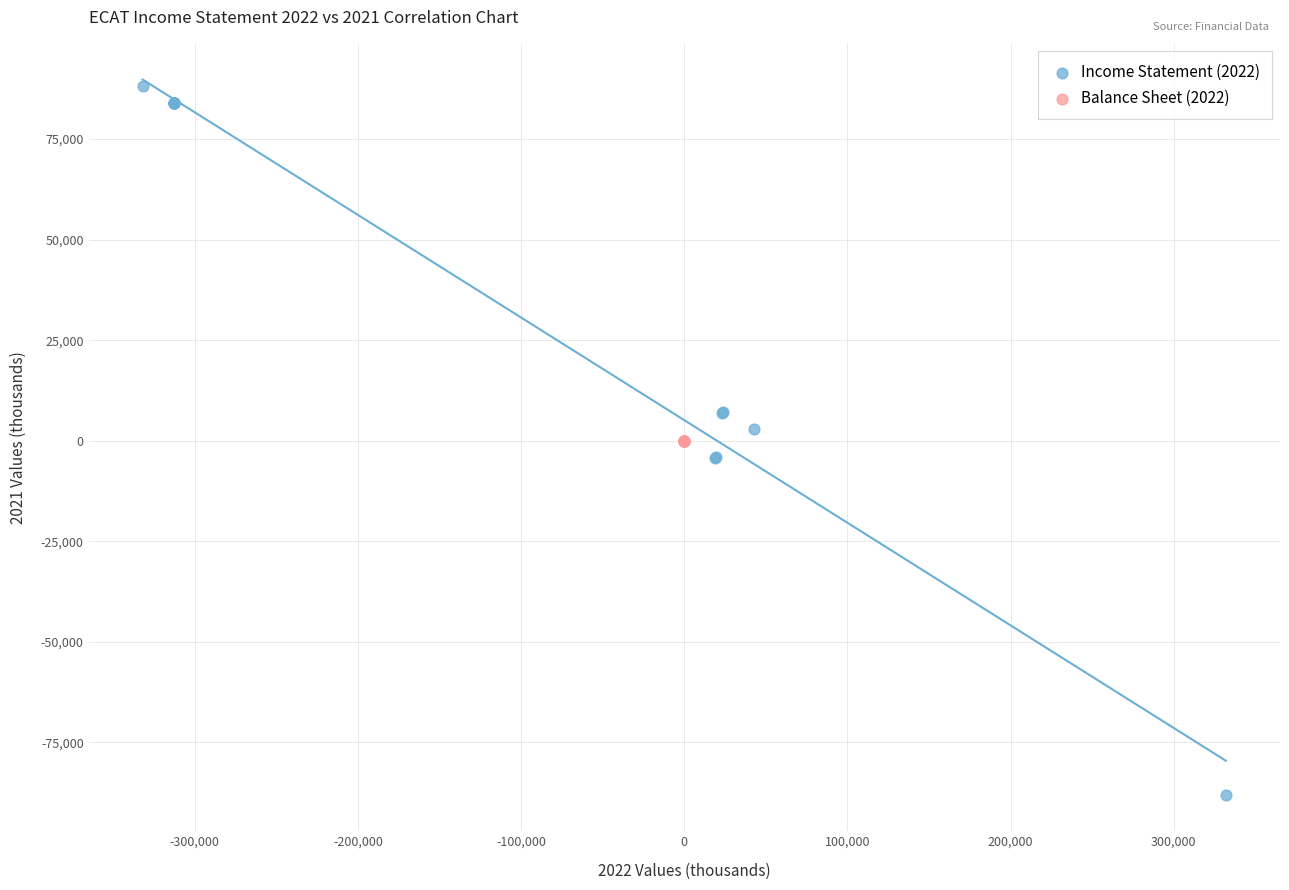

Which series reaches the maximum Y coordinate?

Income Statement (2022)